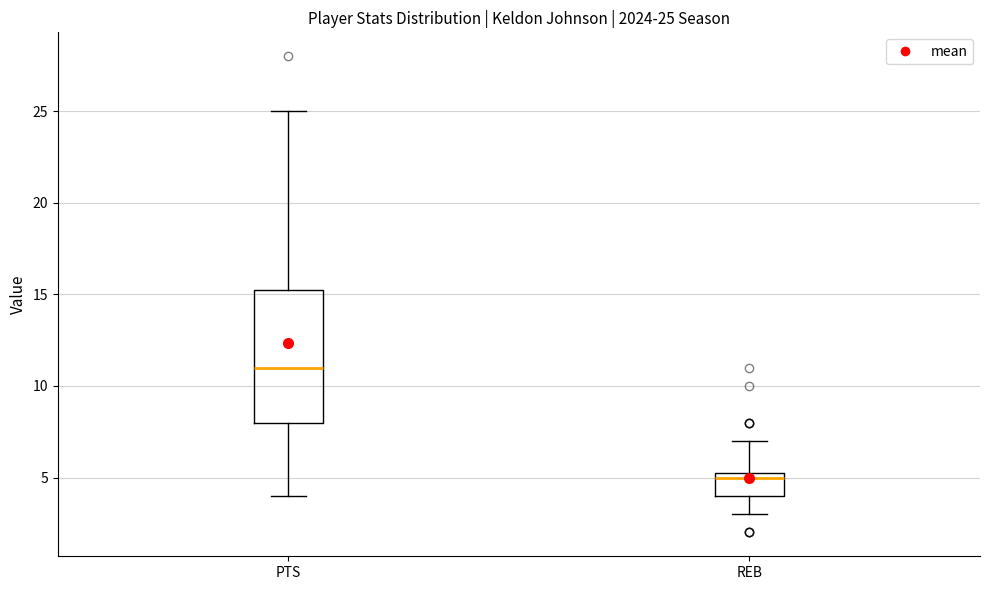

Which box has the lowest median line?

REB